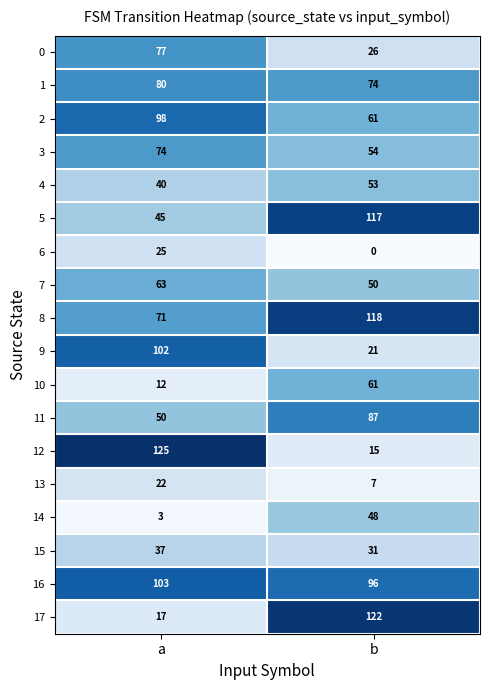

True or false: 12 has a value of 125 at a.

True